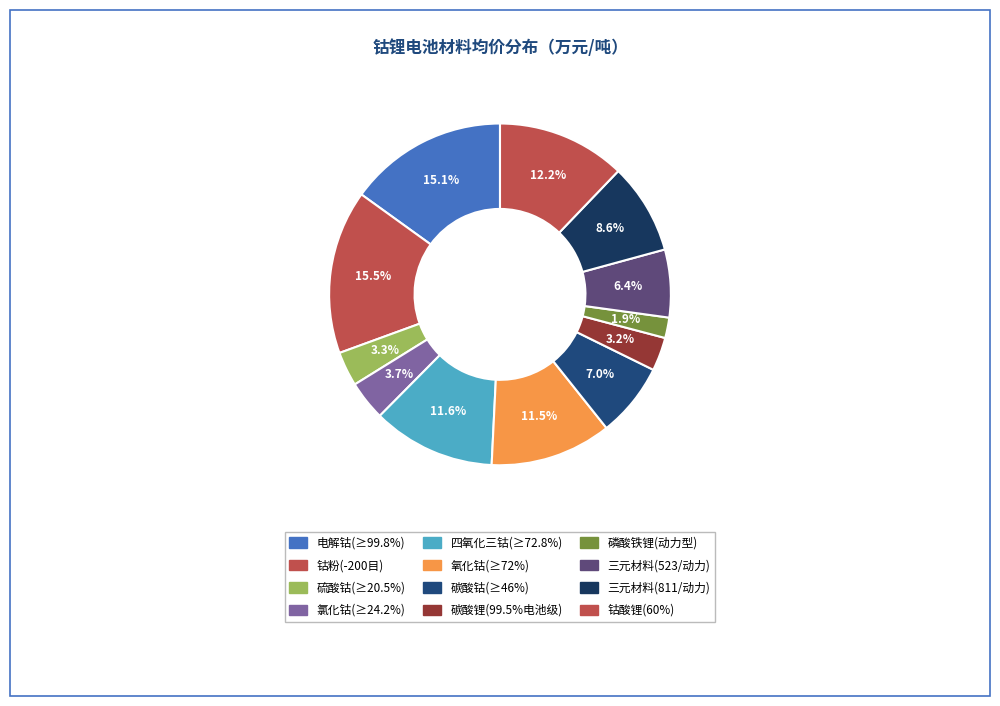

Which slice is the largest?

钴粉(-200目)